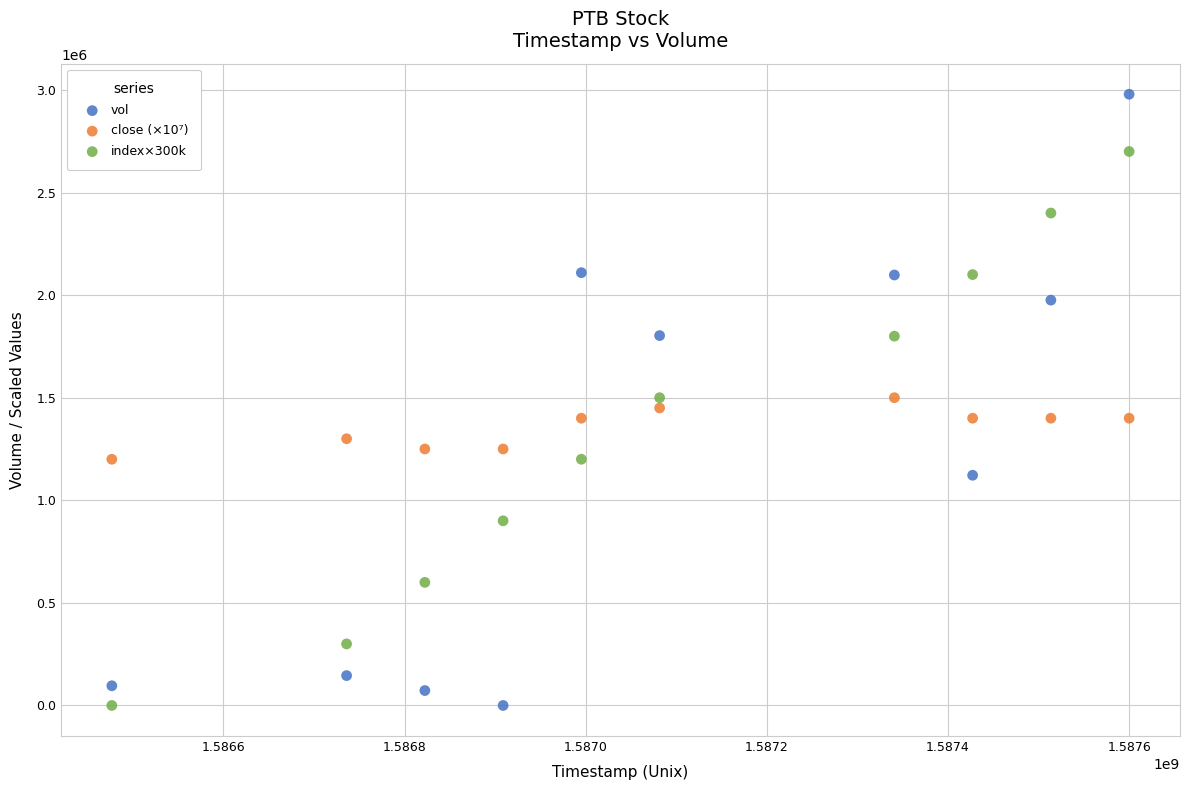

What is the X range (max minus min) for the scatter plot?

1123200.0